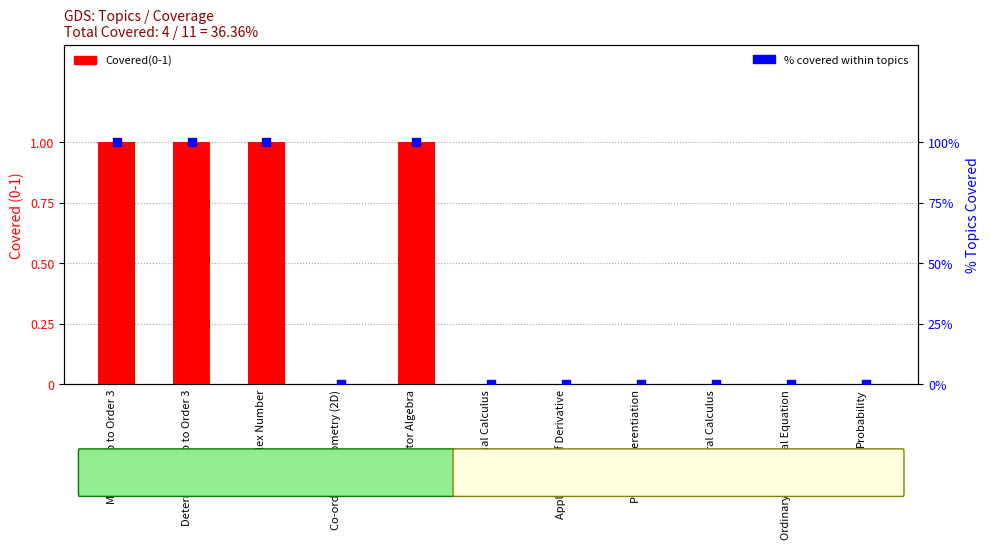

What are all the series names shown in the legend?

Covered(0-1), % Covered